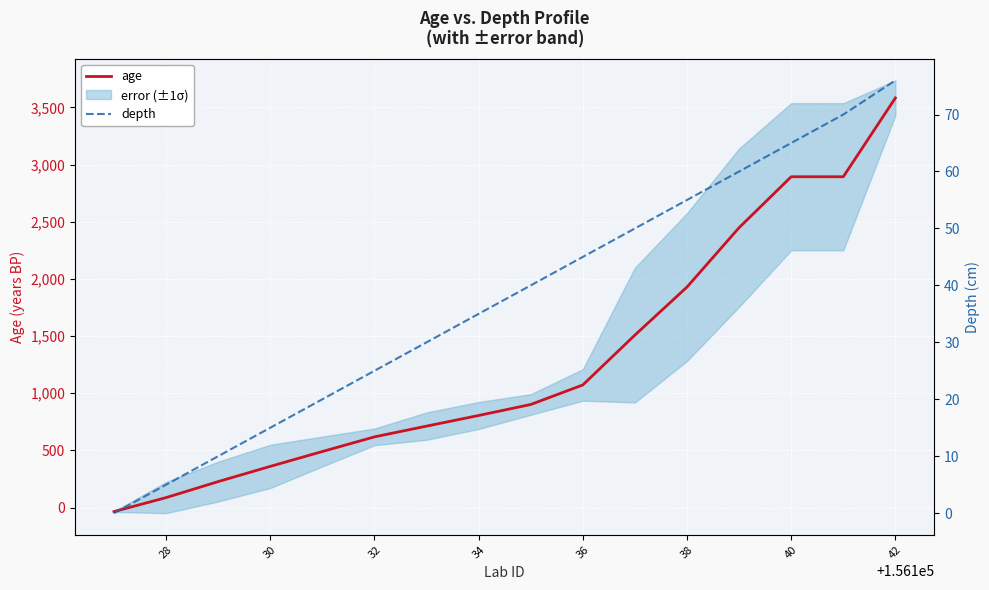

What is the value of the depth point at the 9th from the left?

40